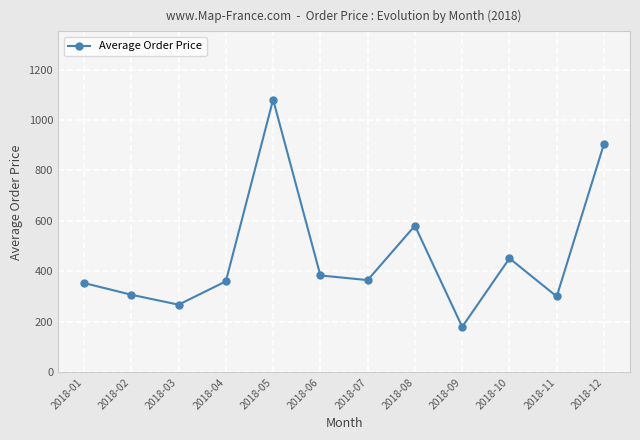

How many lines are shown in the chart?

1